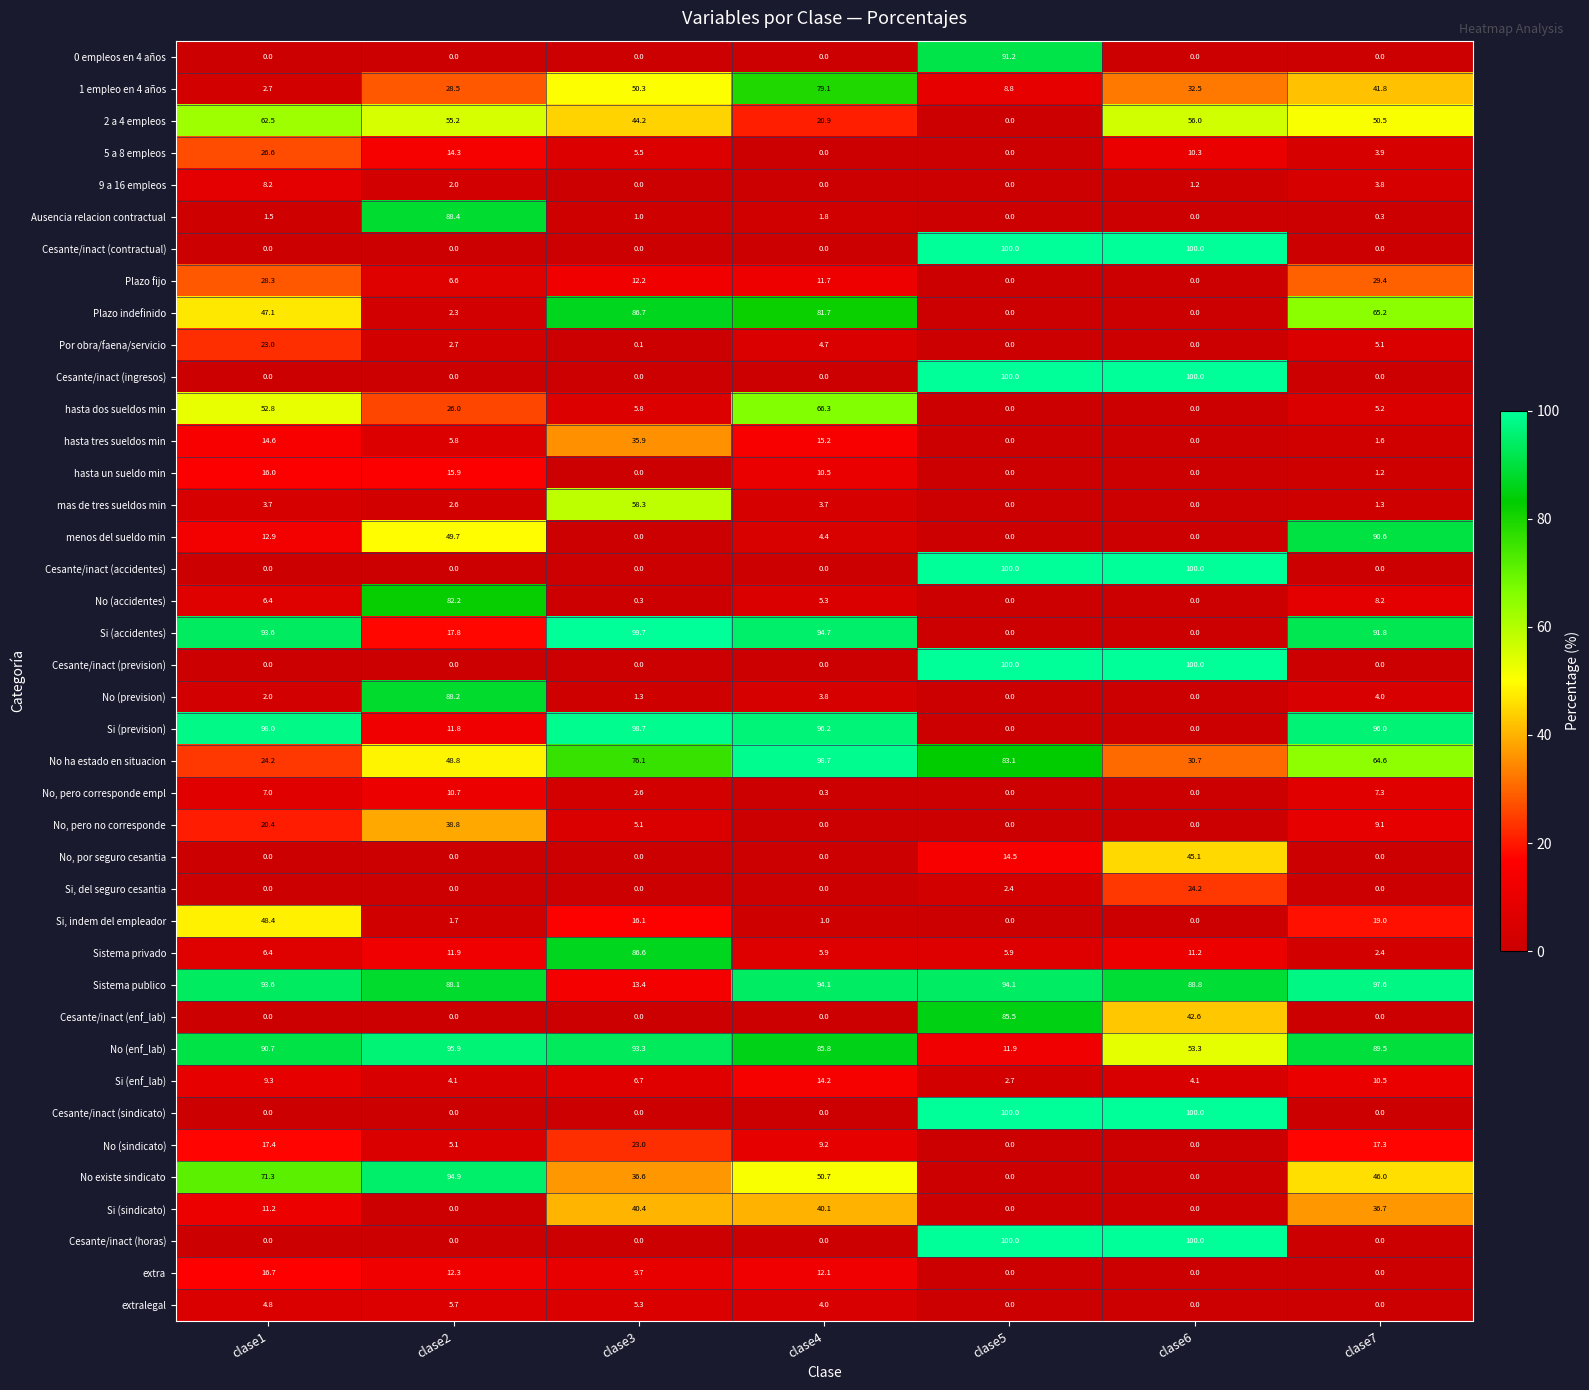

What is the difference between the second highest and minimum values in the Cesante/inact (contractual) series?

100.0